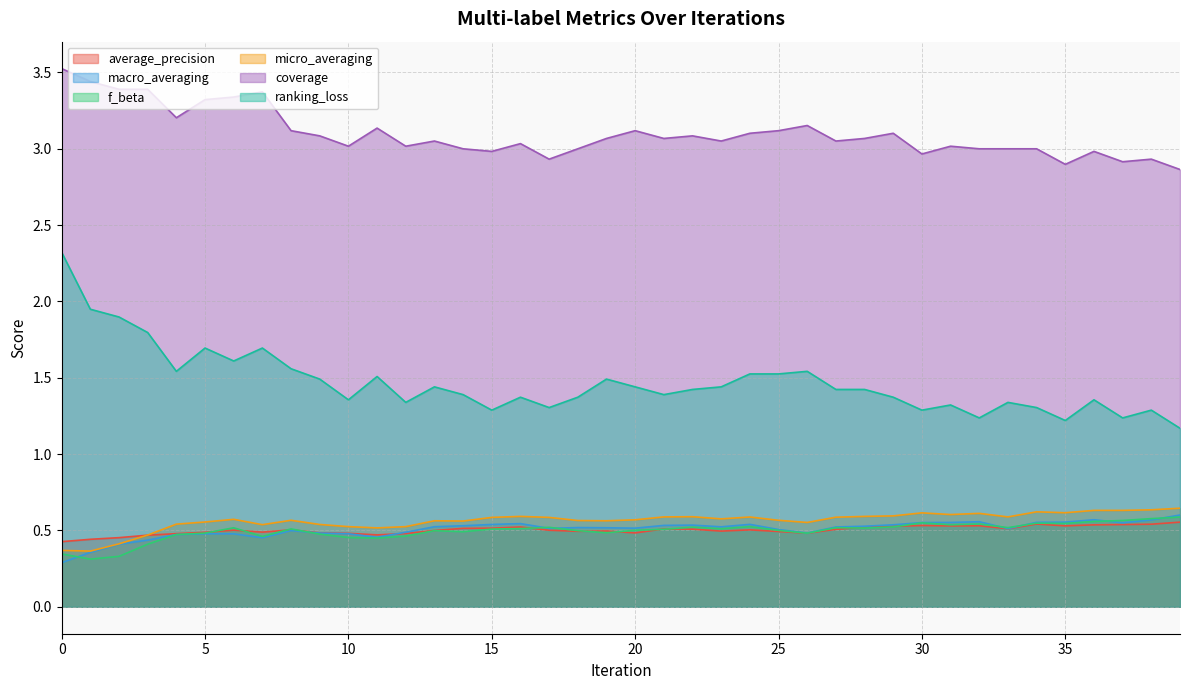

Is the value of average_precision at 29 greater than the value of micro_averaging at 25?

No